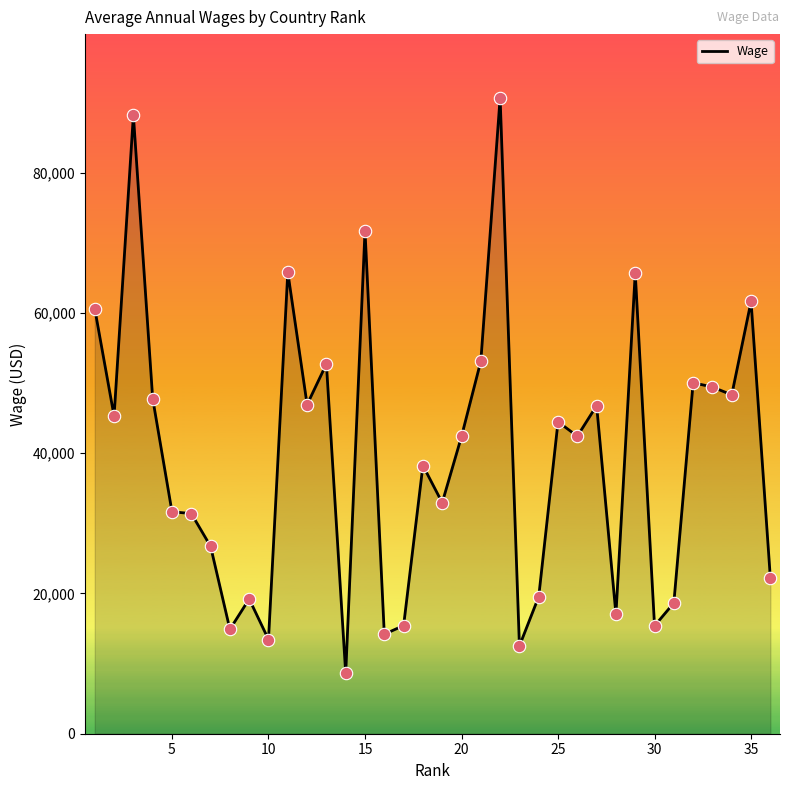

What is the smallest value displayed?

8593